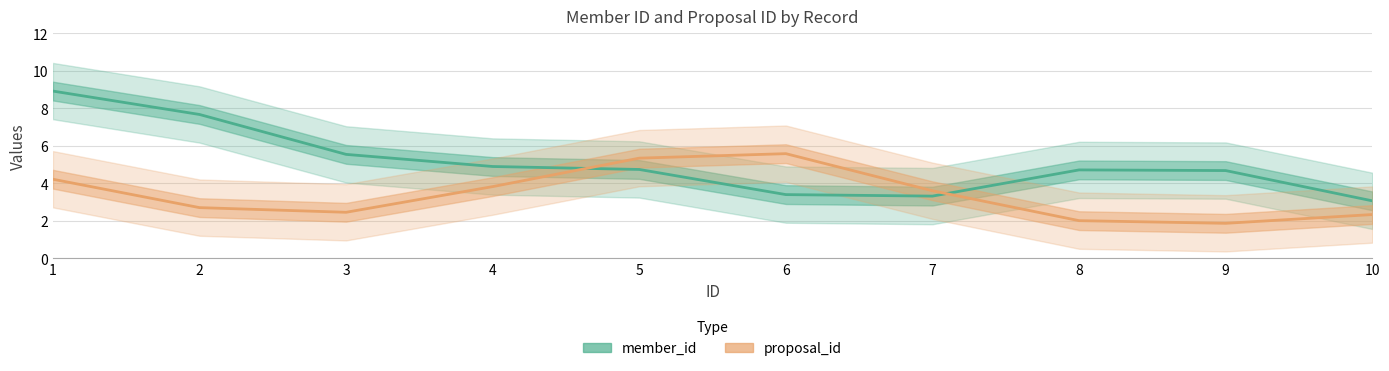

Is the value of proposal_id at 4 greater than the value of member_id at 10?

Yes